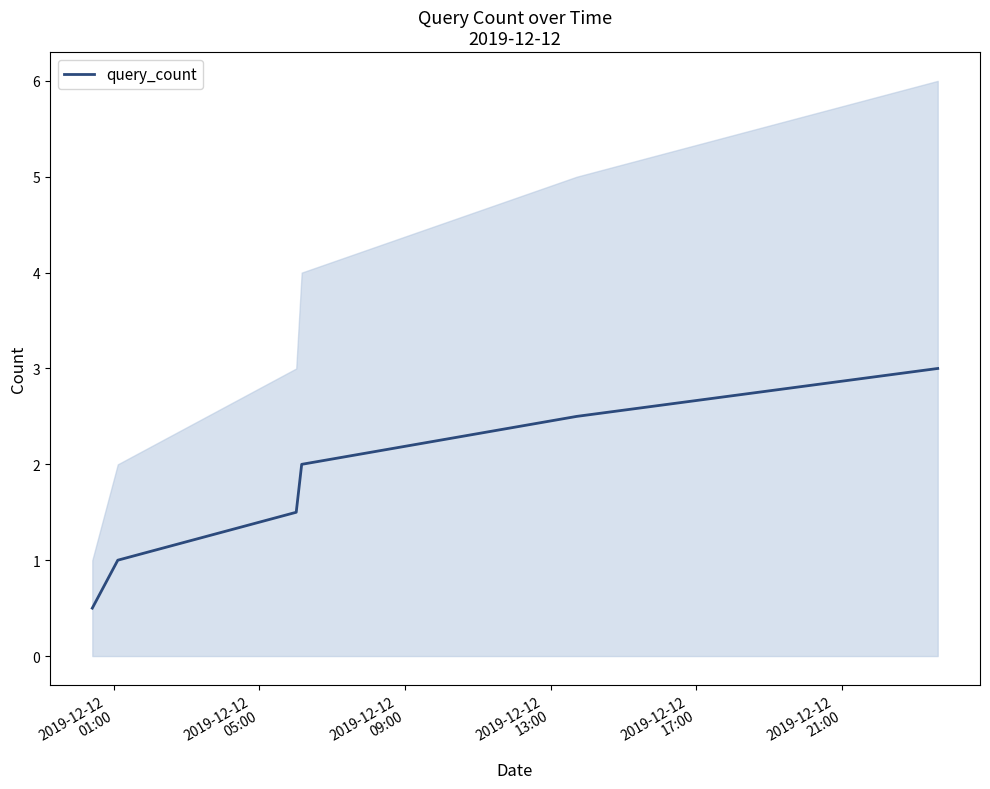

What is the lowest value of the query_count series?

0.5